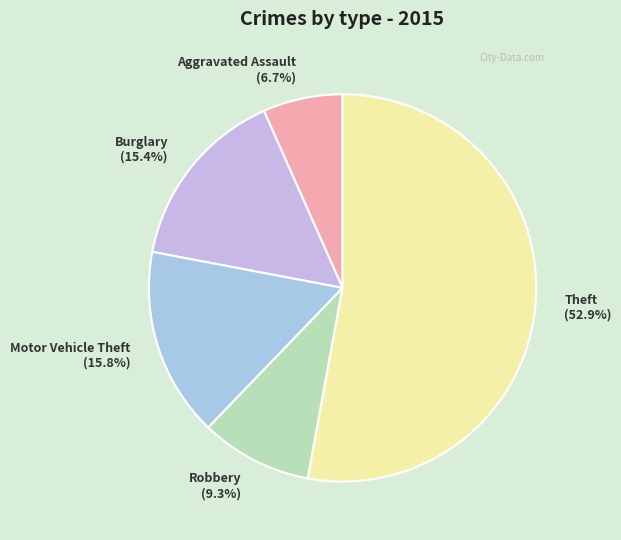

To the nearest percent, what is the average slice percentage?

20%